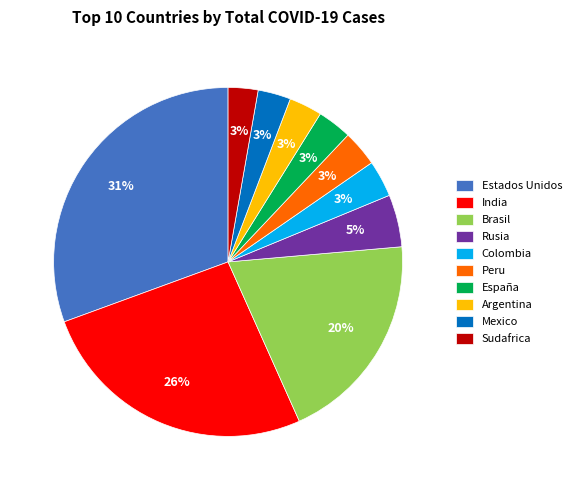

Which category has the biggest portion of the pie?

Estados Unidos